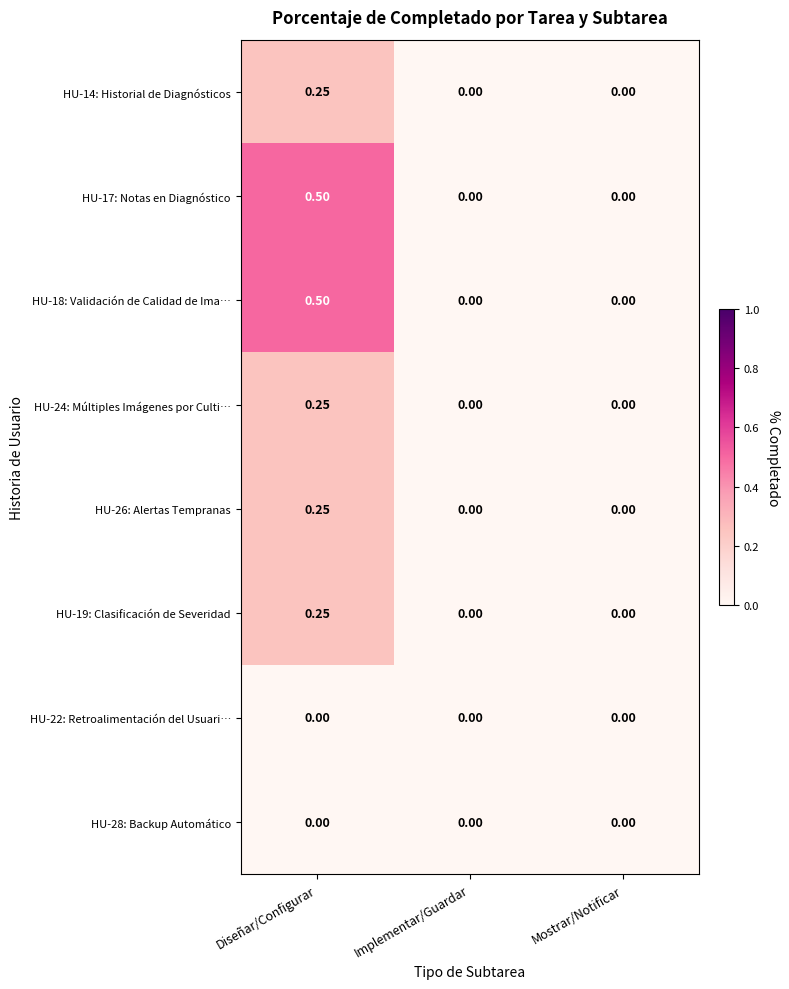

How many distinct data groups are displayed?

8